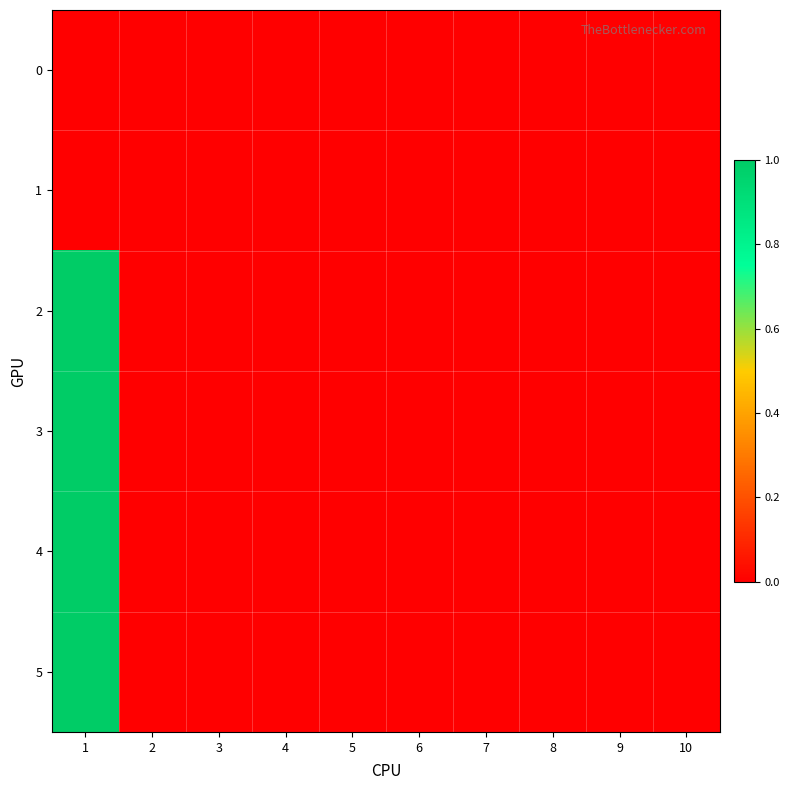

At which category is the sum across all series the highest?

1